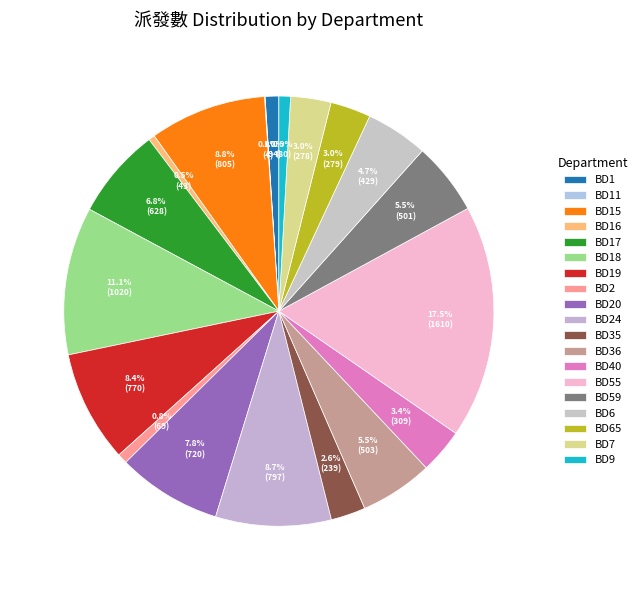

Does BD2 account for over 50% of the chart?

No